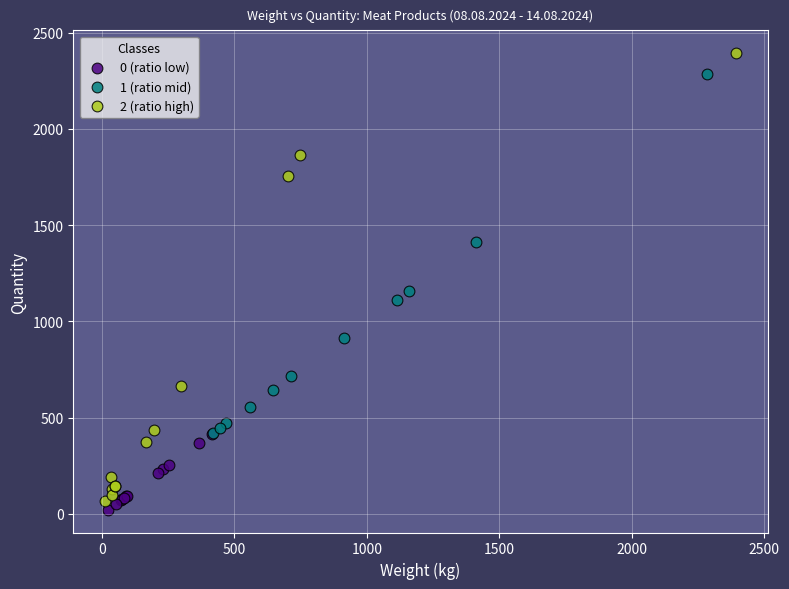

Which series contains the highest Y value?

2 (ratio high)